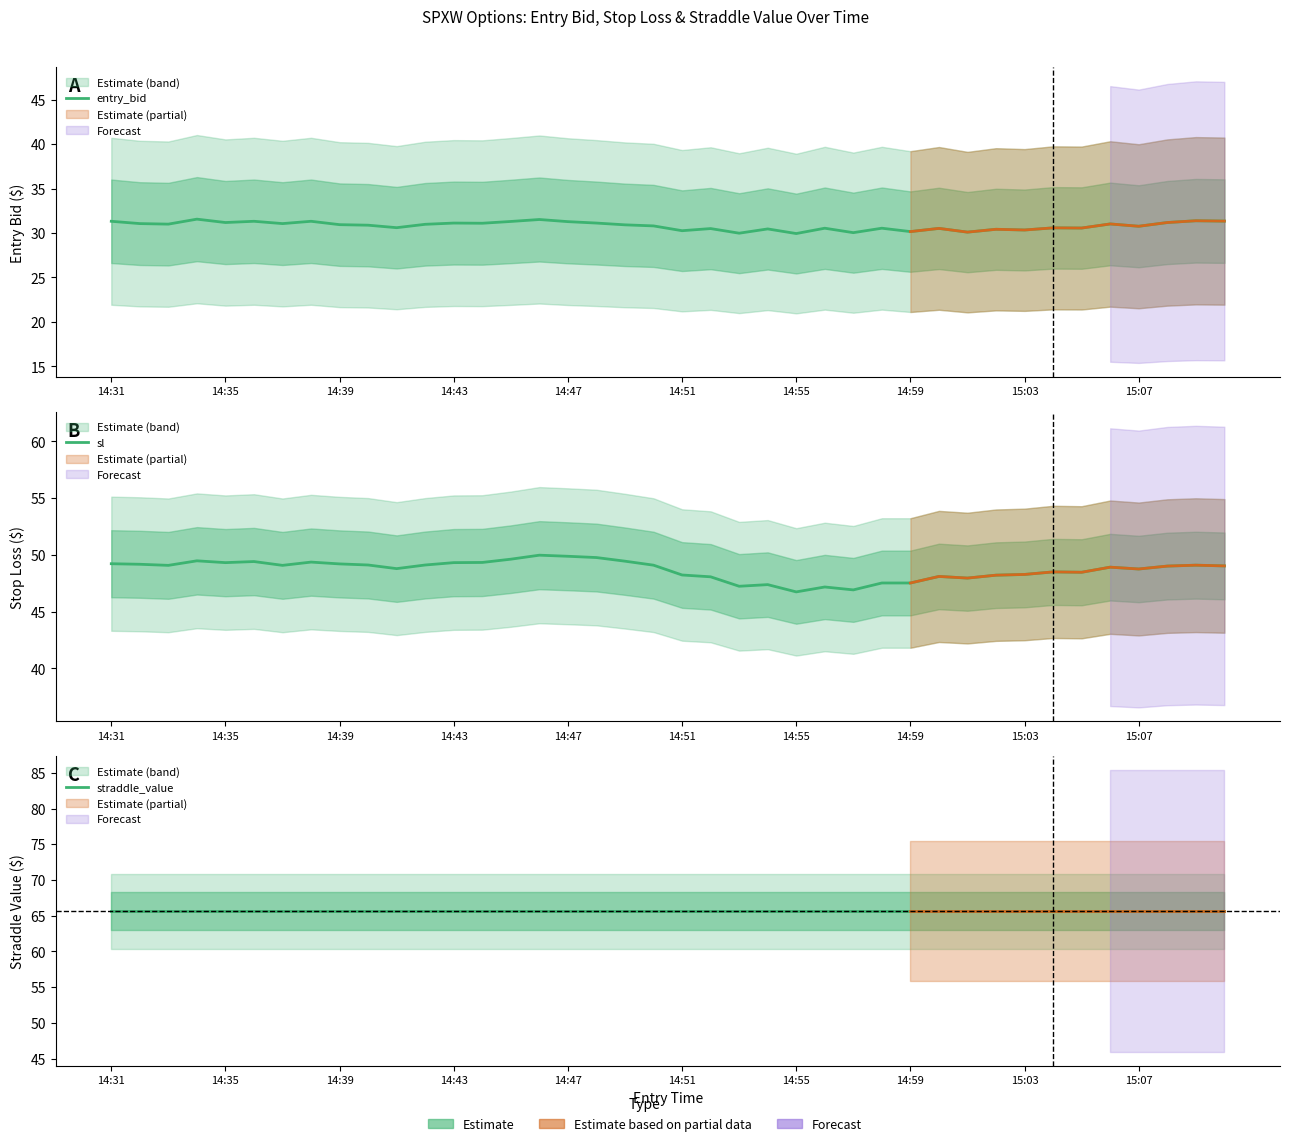

At 15:07, list the series in order from smallest to largest.

entry_bid, sl, straddle_value